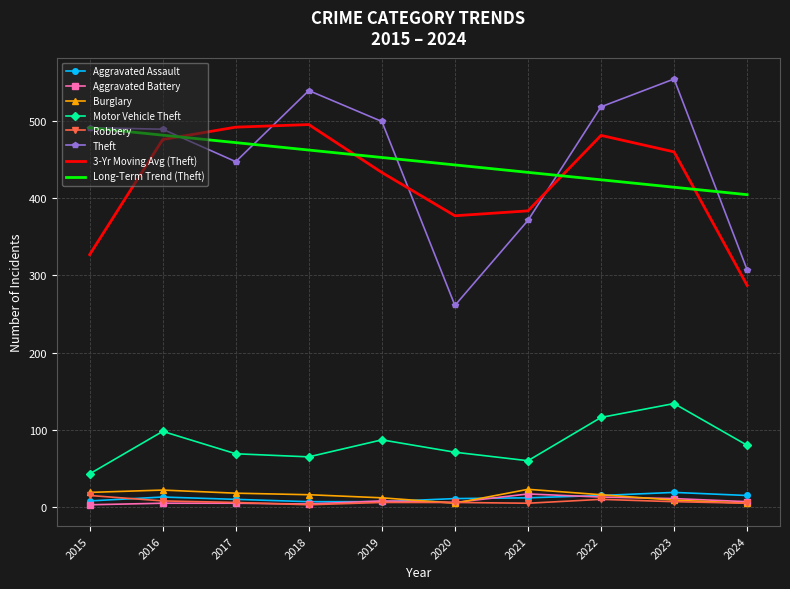

True or false: Aggravated Assault and Theft intersect in this chart.

False